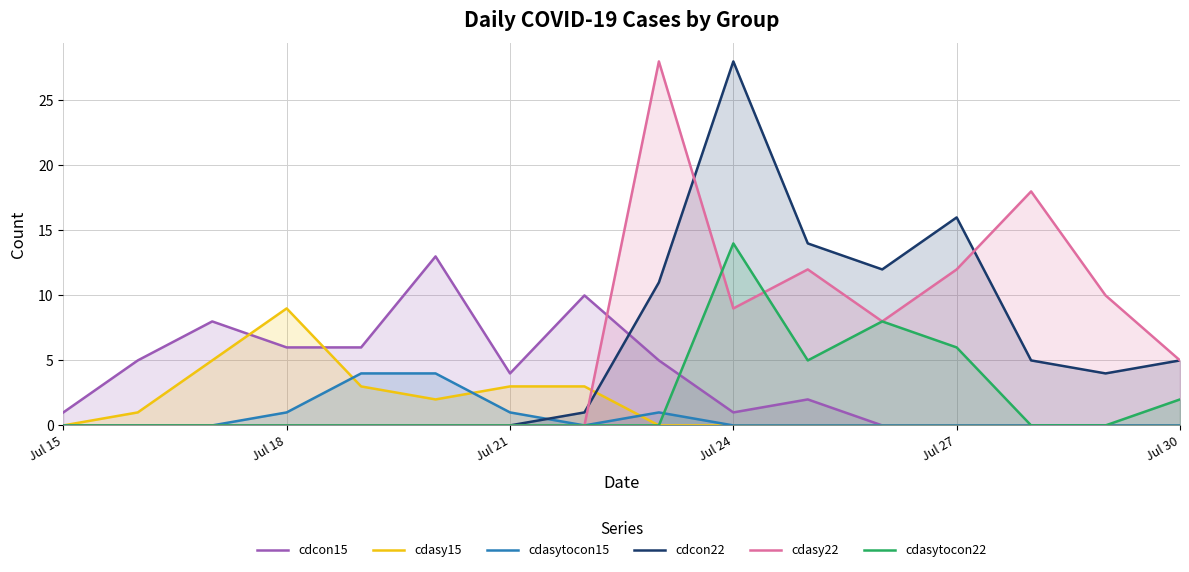

Which series has the largest total across all categories?

cdasy22